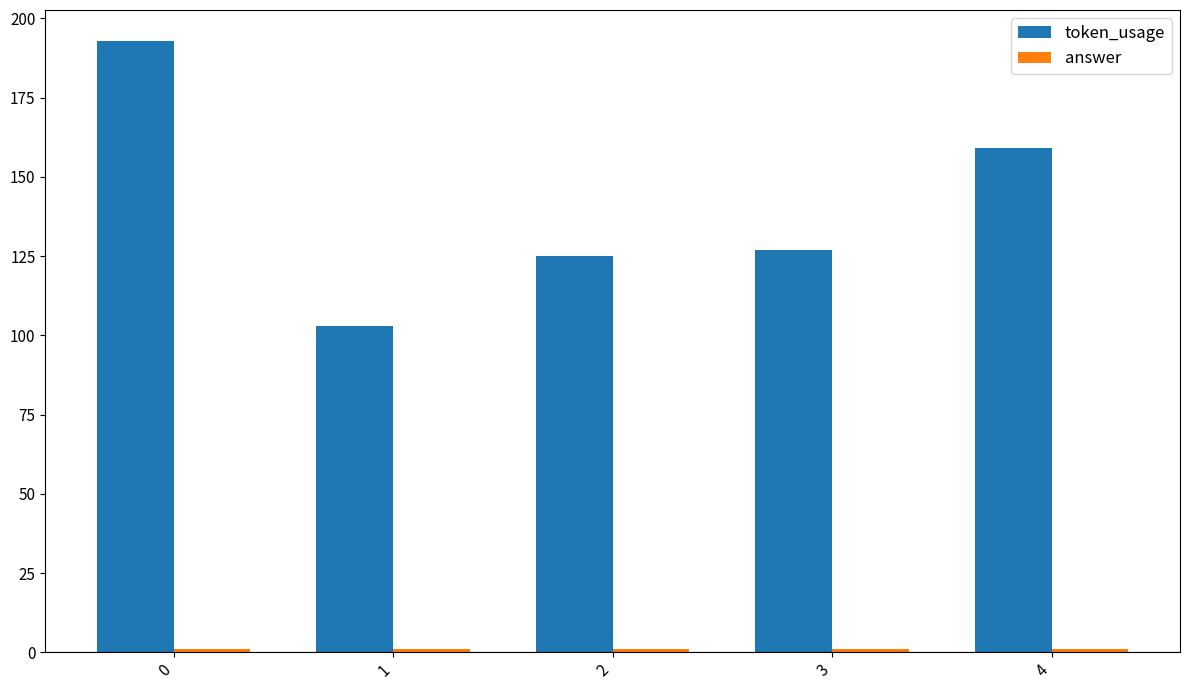

Which series changed the most between 0 and 3?

token_usage